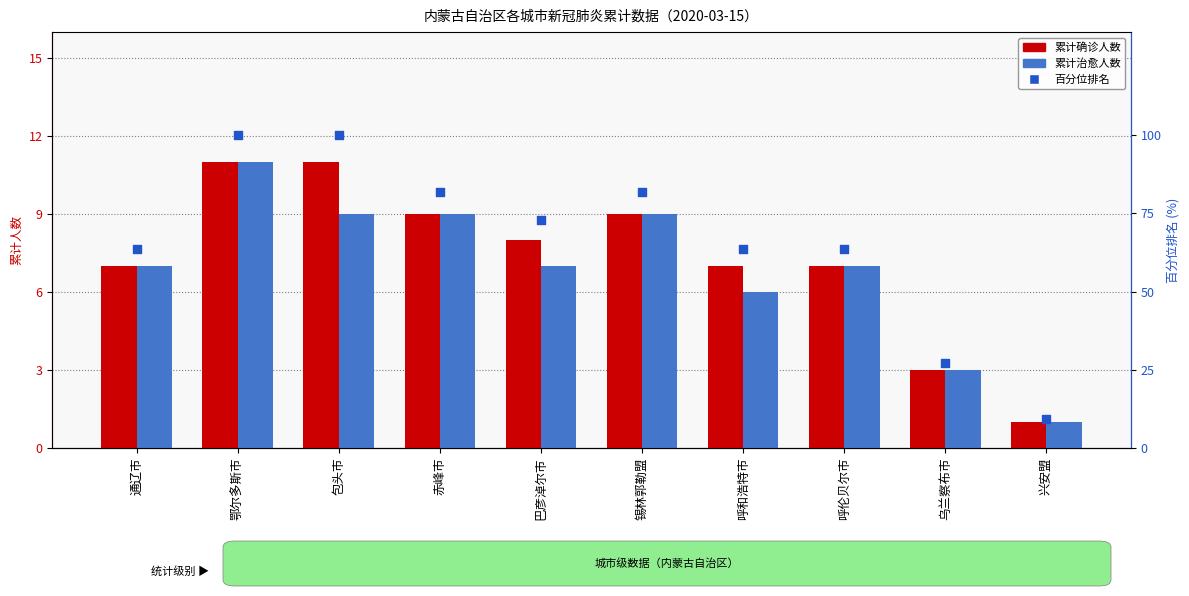

Is the value of 累计确诊人数 at 兴安盟 greater than the value of 累计治愈人数 at 兴安盟?

No